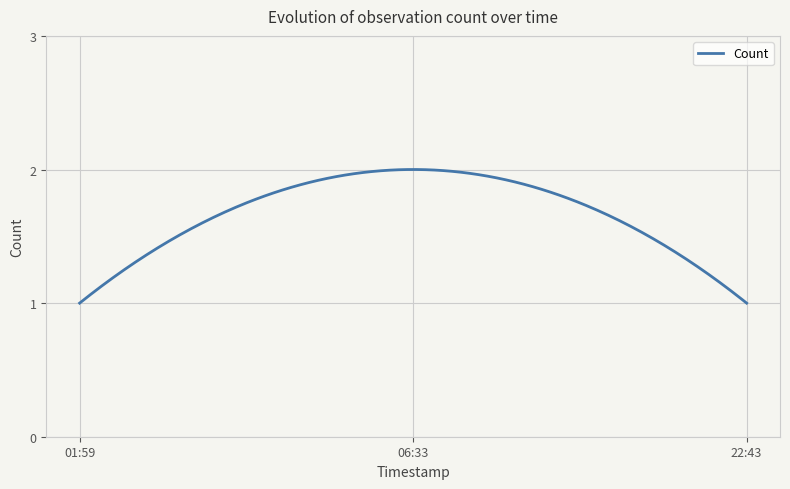

What is the average value?

1